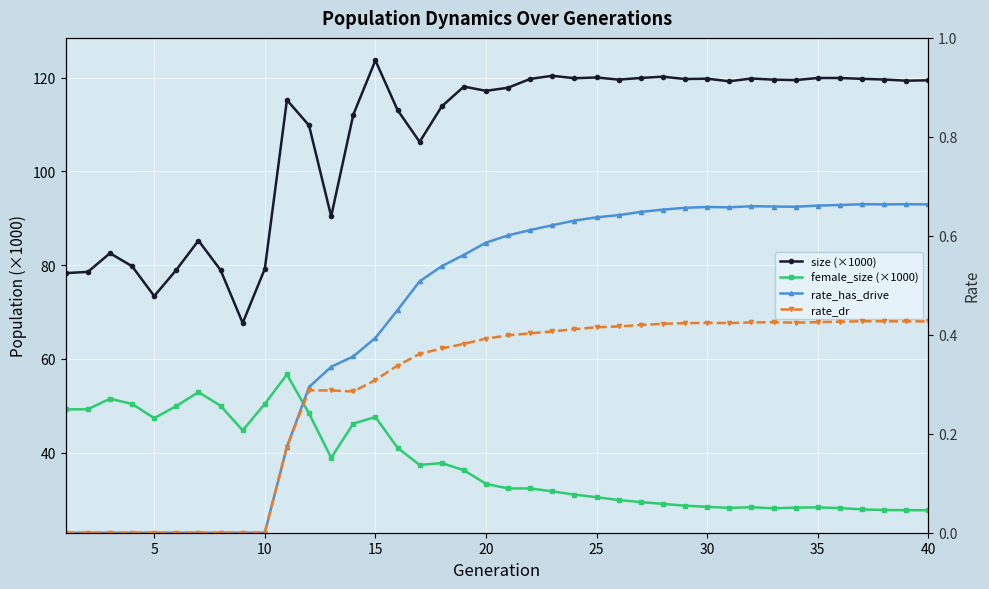

Which series has the largest range (max minus min)?

size (×1000)